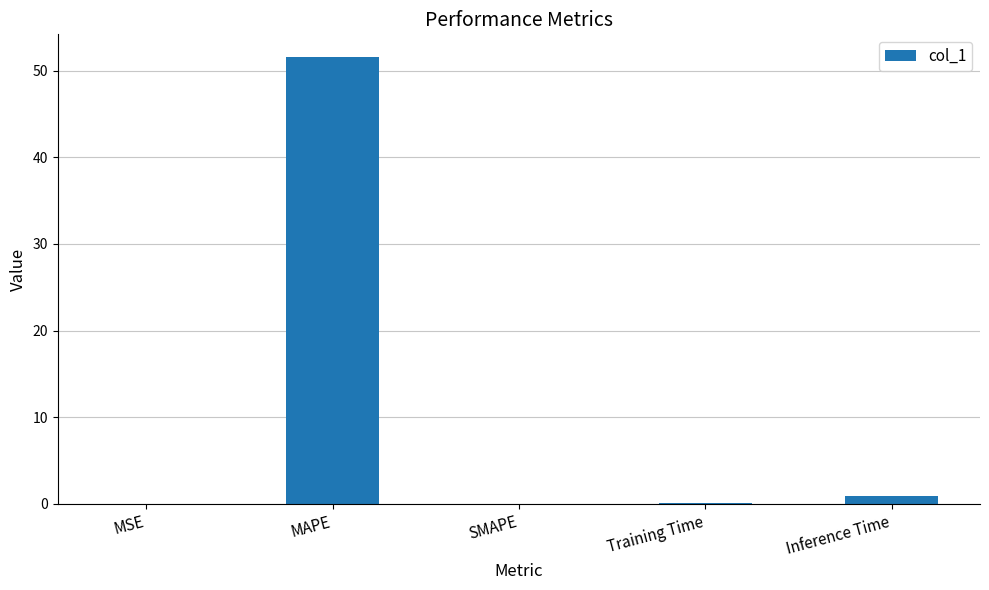

What is the sum of all values?

52.6